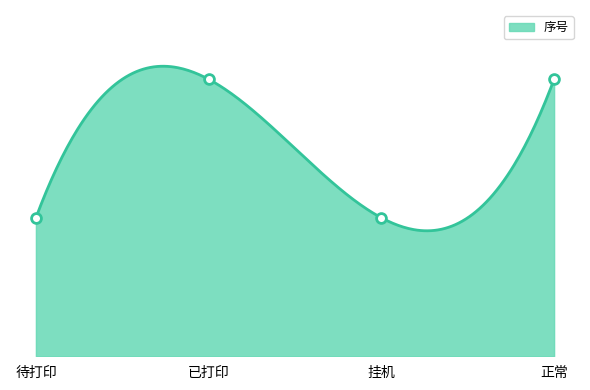

Between 挂机 and 待打印, which is larger?

挂机